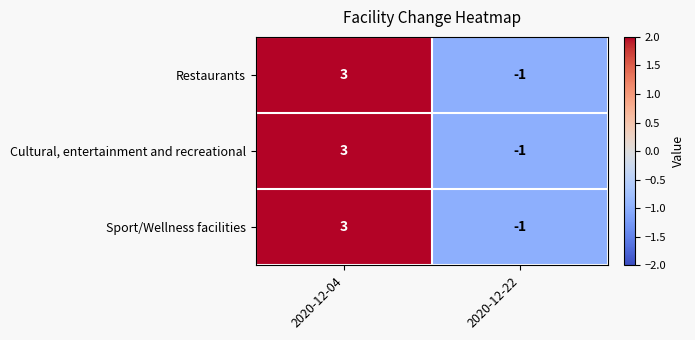

What is the total value across all series at 2020-12-22?

-3